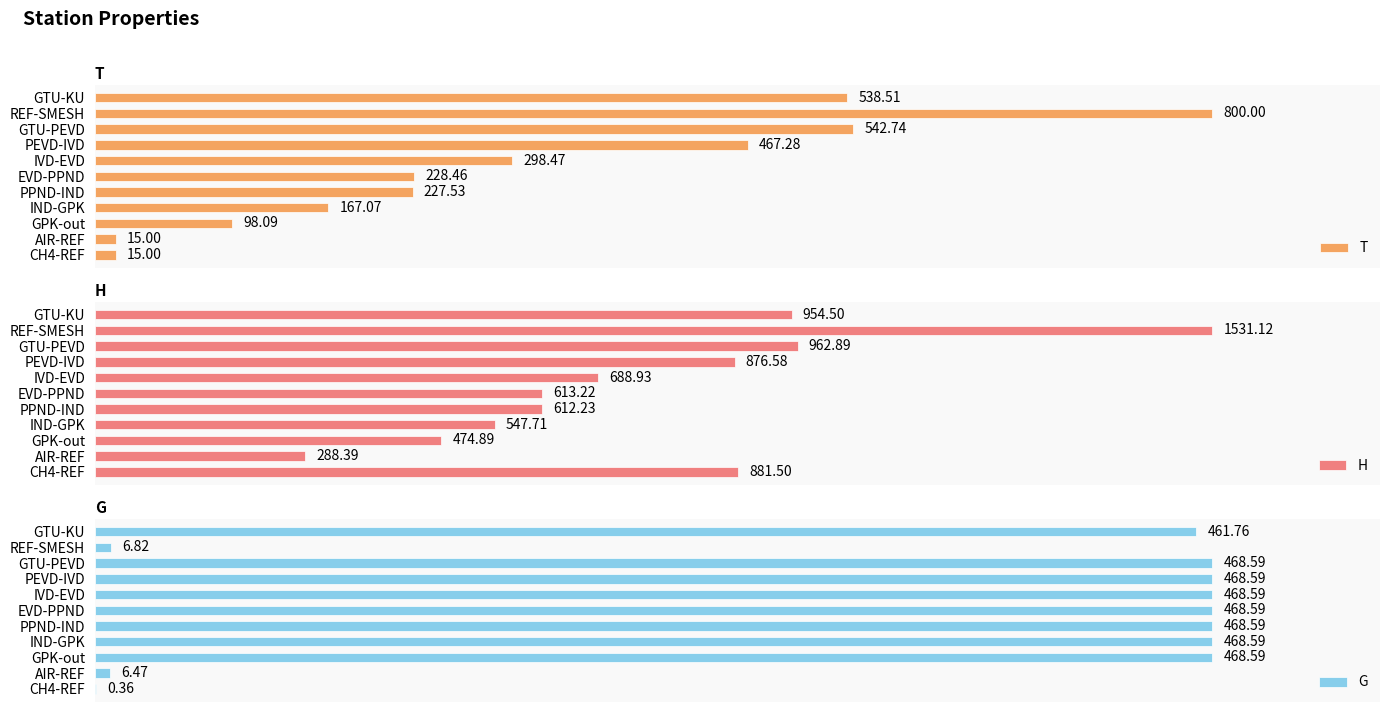

Rank the categories by H value from lowest to highest.

AIR-REF, GPK-out, IND-GPK, PPND-IND, EVD-PPND, IVD-EVD, PEVD-IVD, CH4-REF, GTU-KU, GTU-PEVD, REF-SMESH